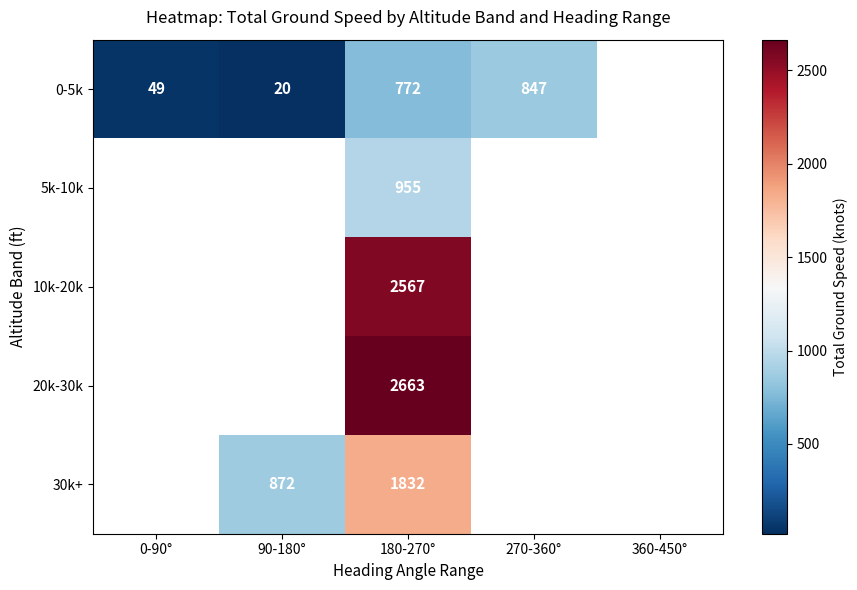

Rank the series at 180-270° from highest to lowest value.

20k-30k, 10k-20k, 30k+, 5k-10k, 0-5k